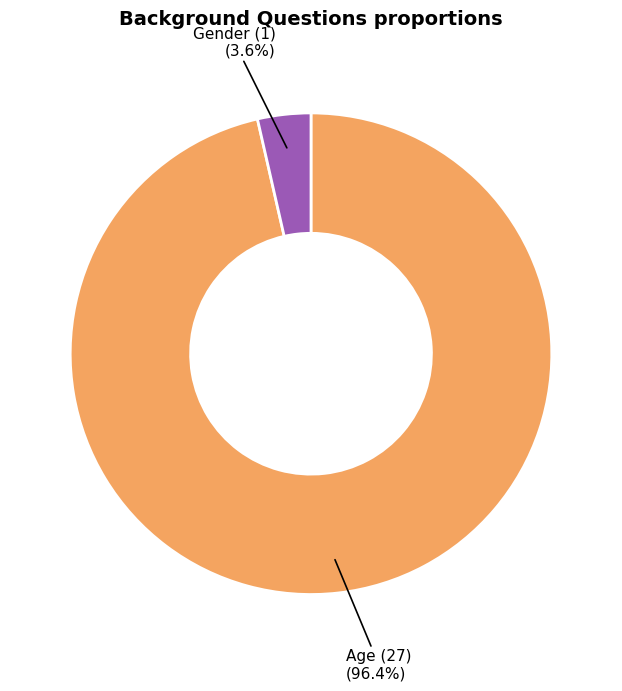

Is there a majority slice in this chart?

Yes